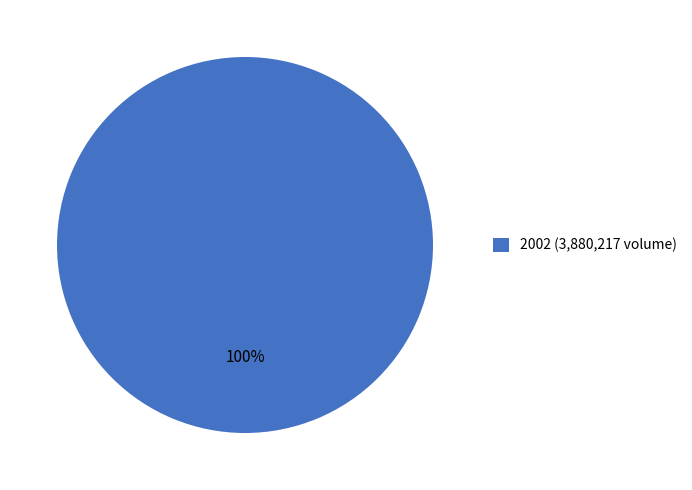

The 2002 (3,880,217 volume) slice represents 100% of the pie. True or false?

True